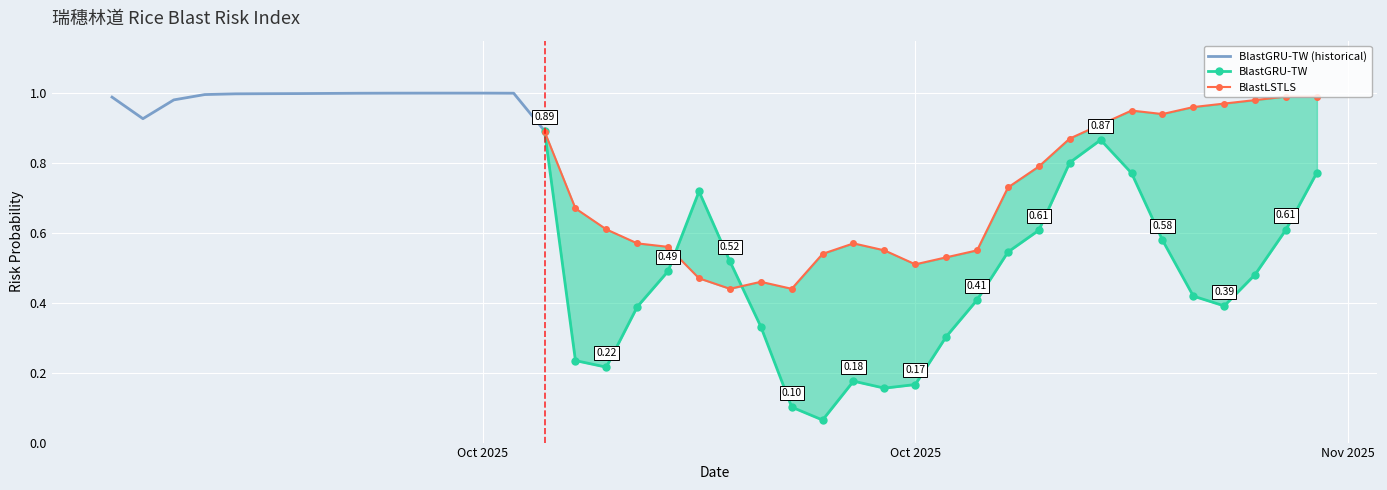

What is the label of the 29th point from the right?

2025-10-13